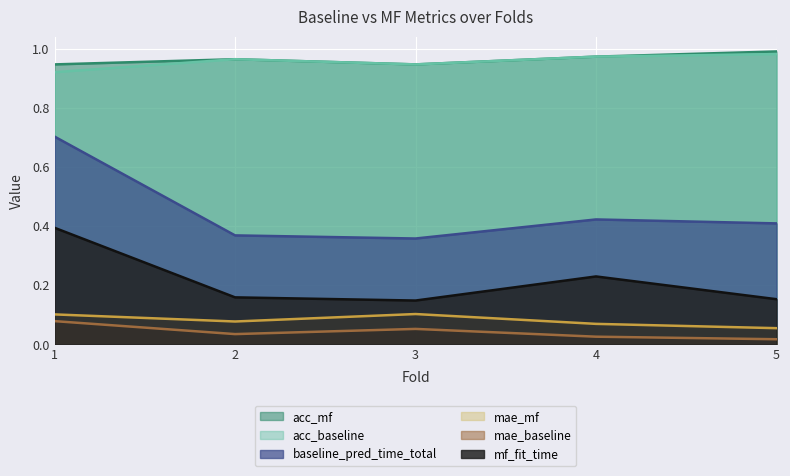

What is the value of the baseline_pred_time_total point at the 1st from the left?

0.7